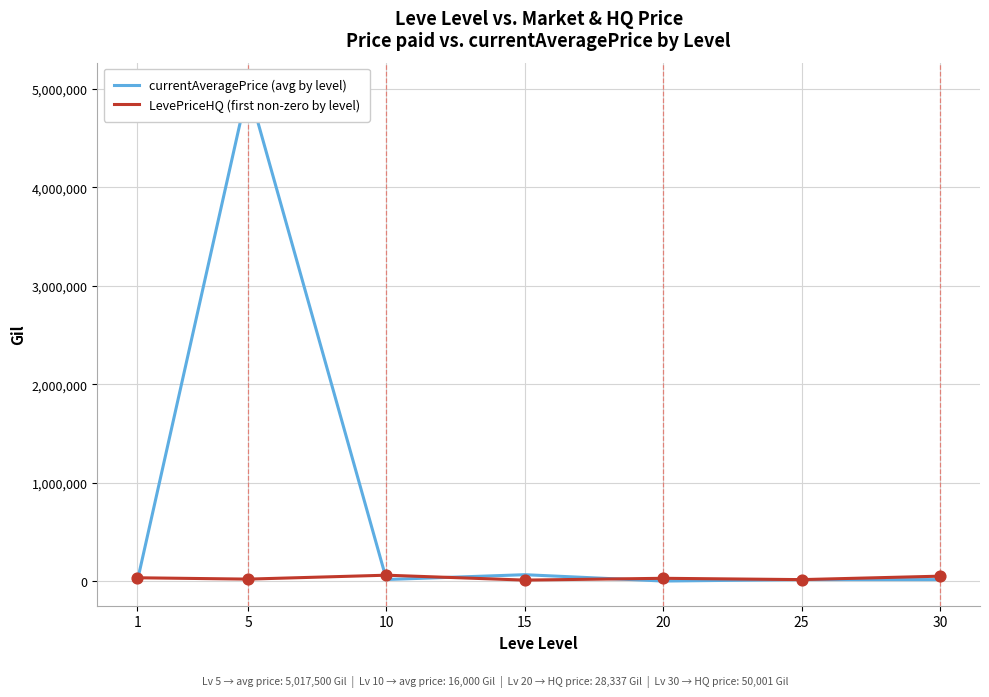

Which series reaches the minimum Y coordinate?

currentAveragePrice (avg by level)